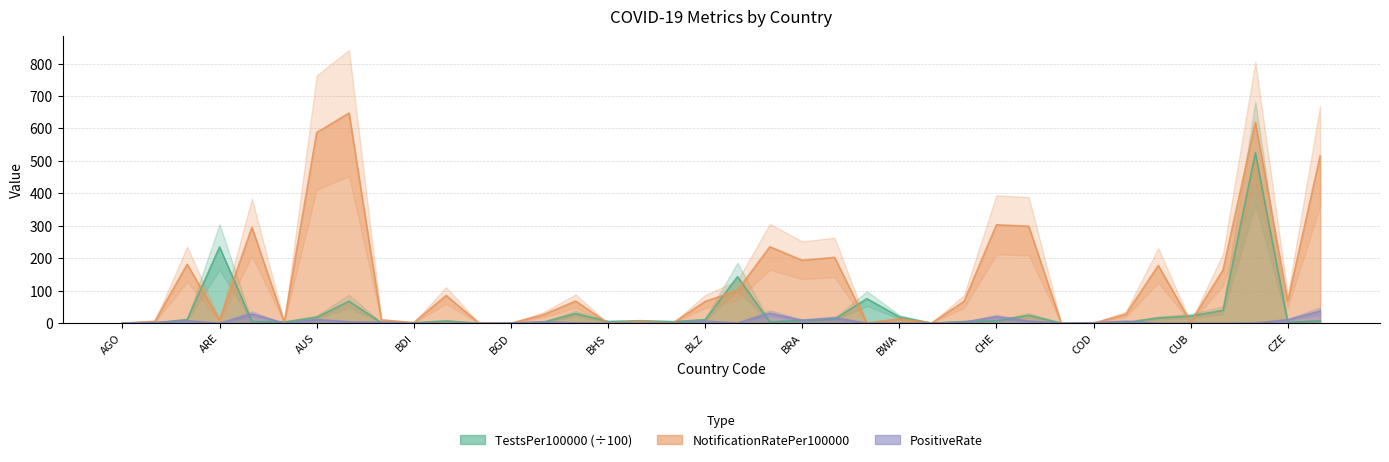

What is the label of the 21st point from the right?

BLR